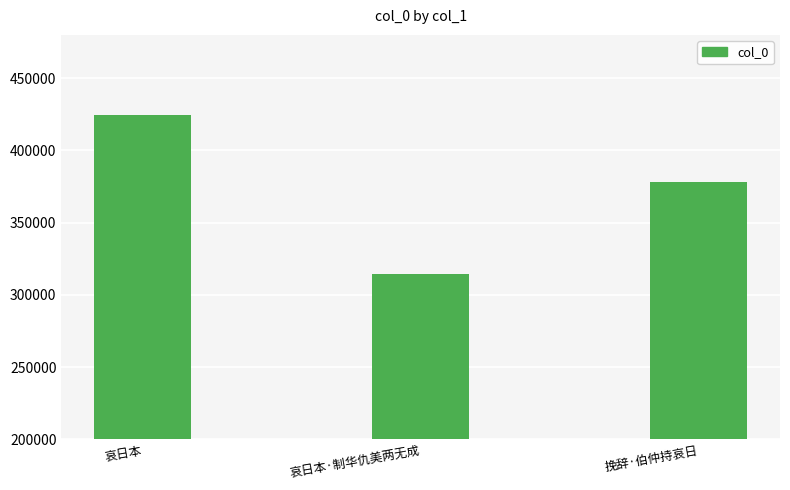

Reading right to left, what are all the values shown in this chart?

377878	314424	424830